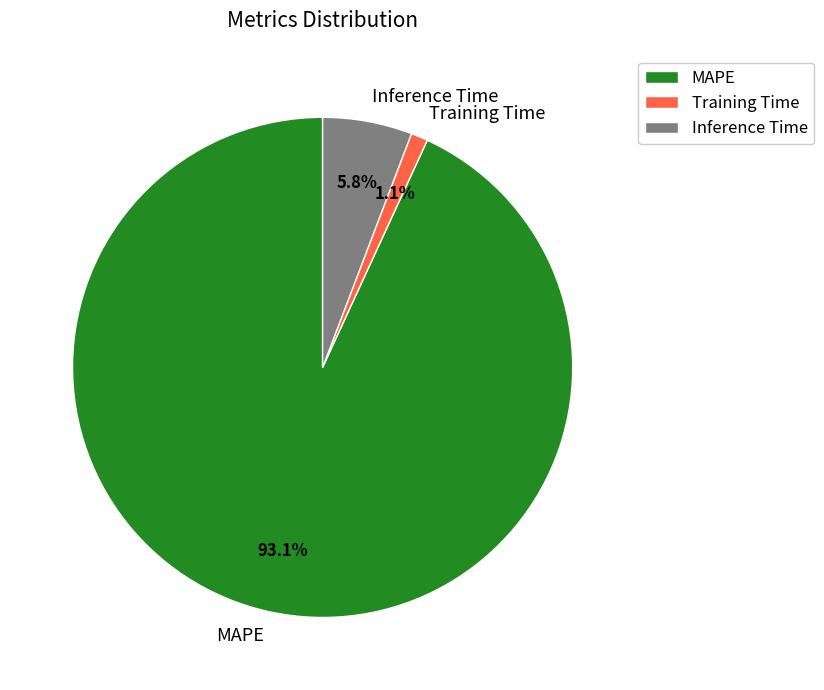

What is the largest slice in the pie chart?

MAPE